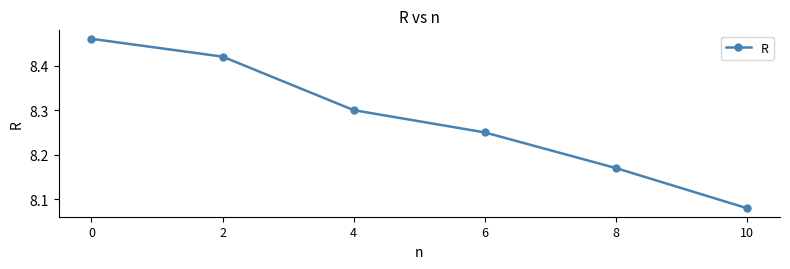

What is the difference between the maximum and minimum values?

0.4